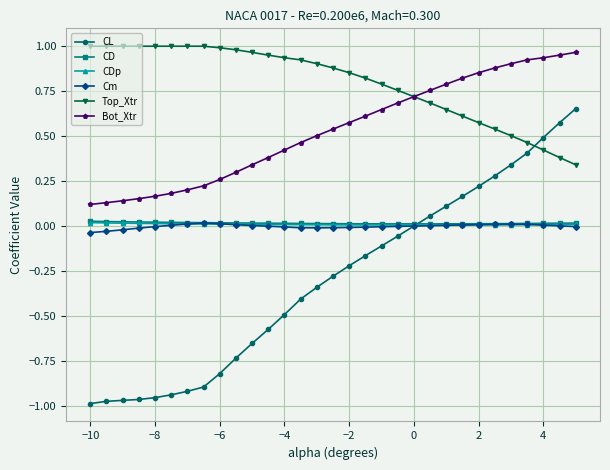

Which series has the largest range (max minus min)?

CL